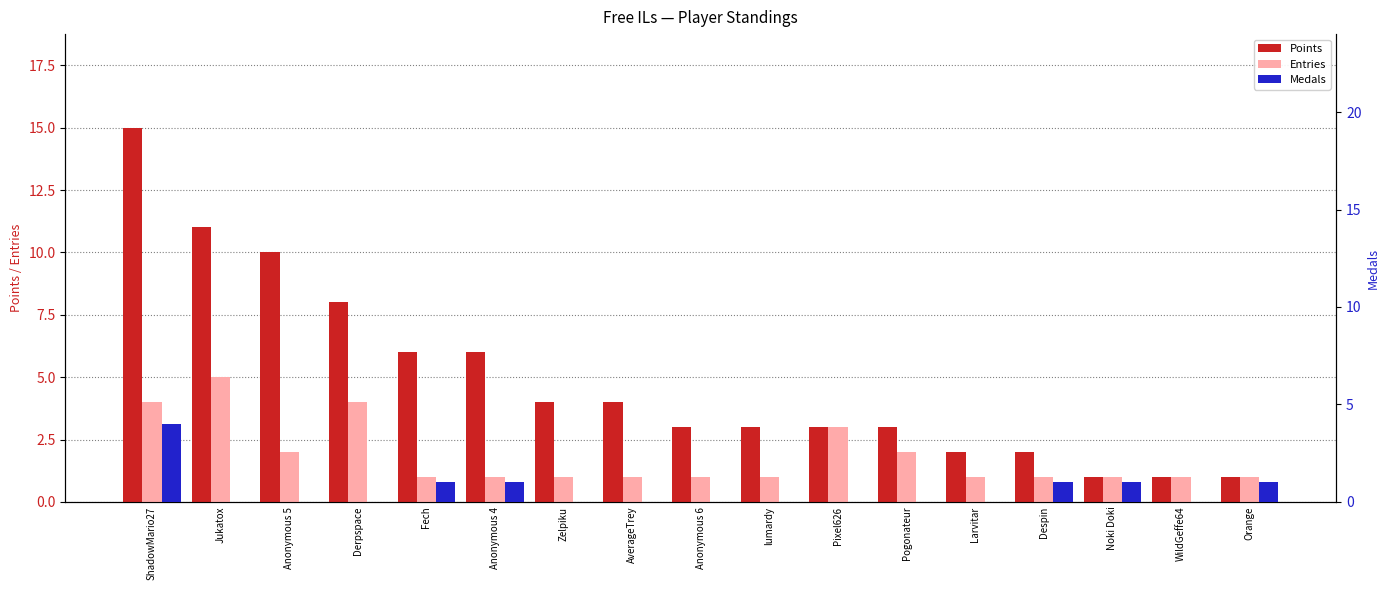

Between ShadowMario27 and Derpspace, which series saw the biggest shift?

Points